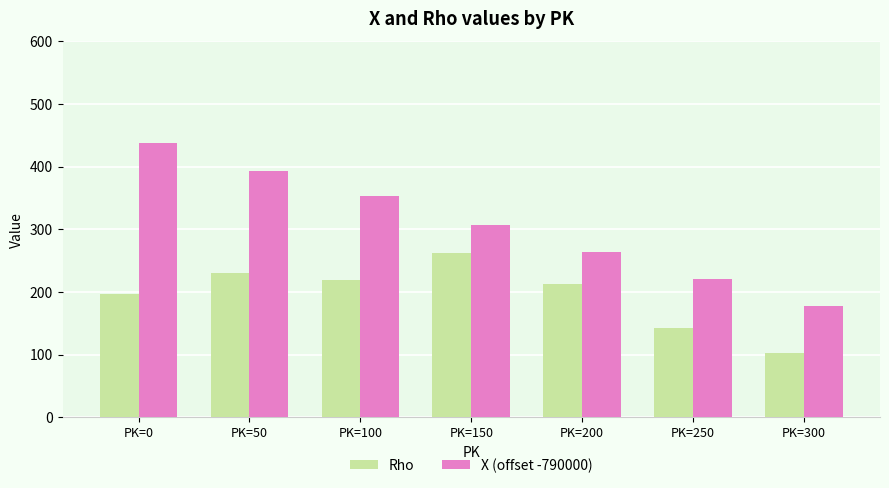

Which series changed the most between PK=200 and PK=250?

Rho